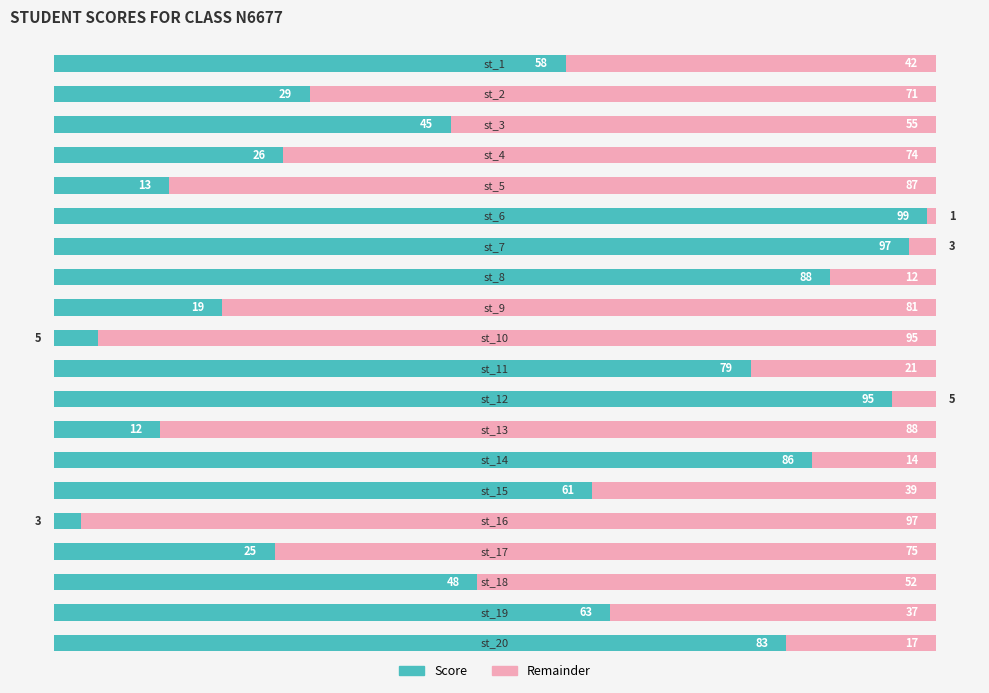

What is the maximum value for Score?

99